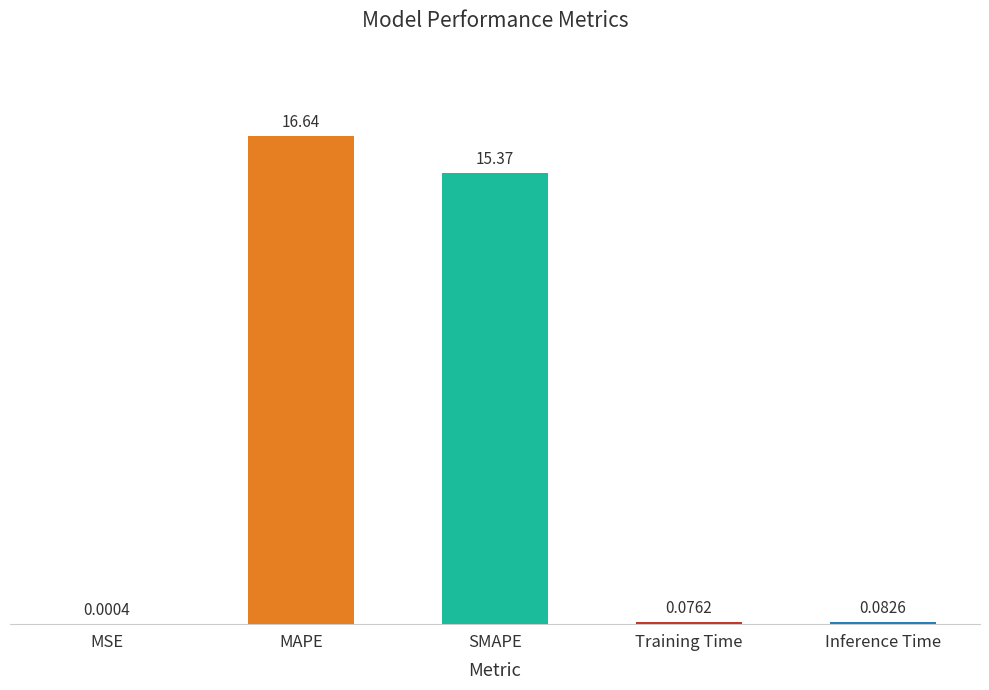

At which label is the value closest to 8?

SMAPE